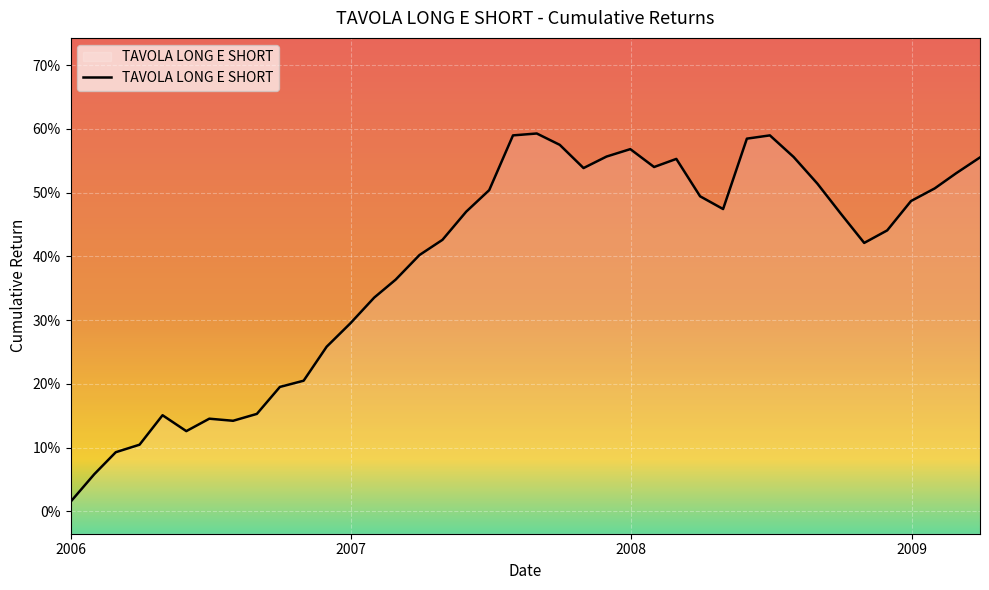

The chart shows a value of 0.1 at 2006-03. True or false?

True